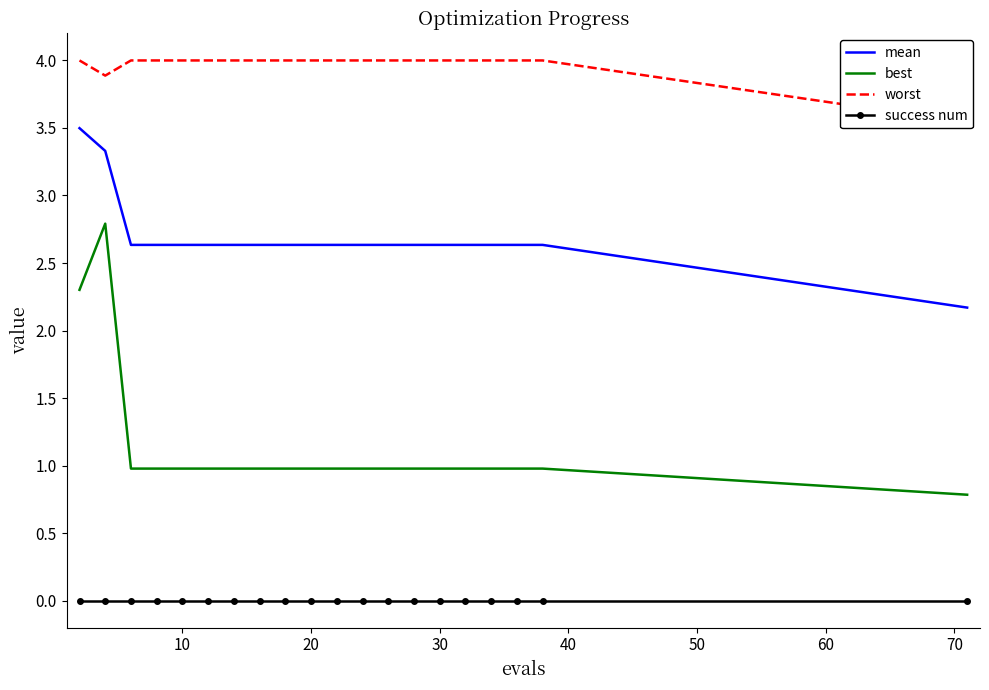

Is it true that best equals 1.0 at 20?

True